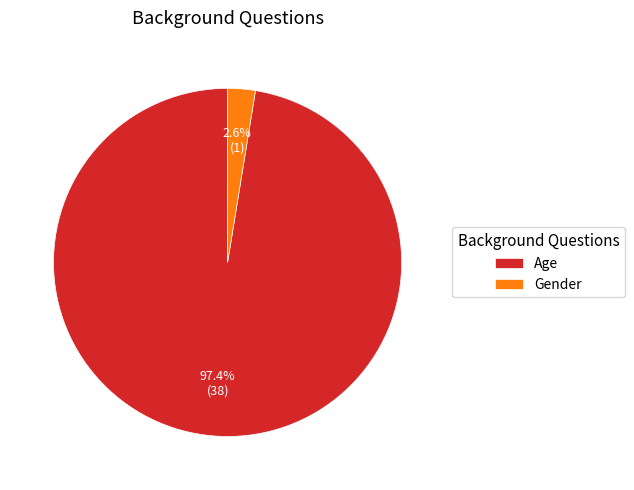

To the nearest percent, what percentage of the pie is Gender?

3%